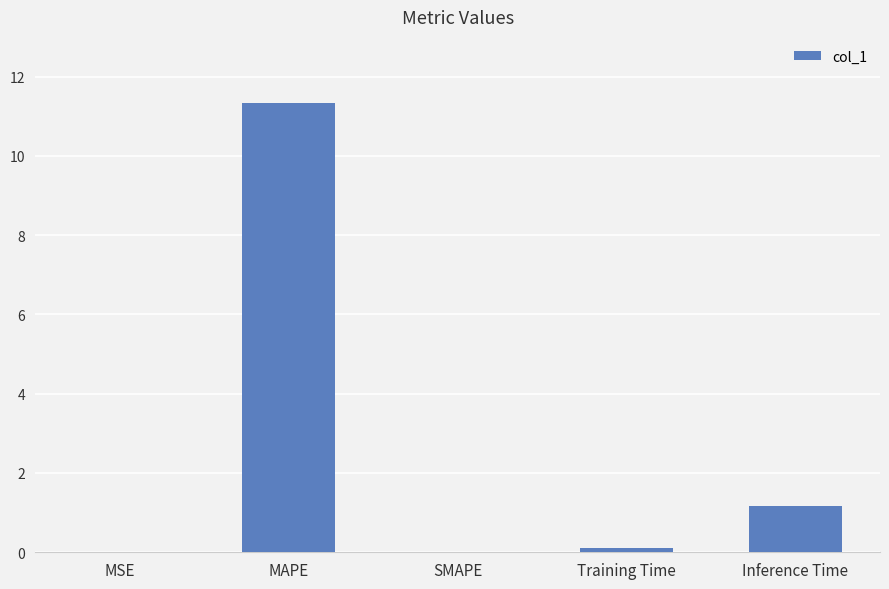

Are the bars horizontal?

No